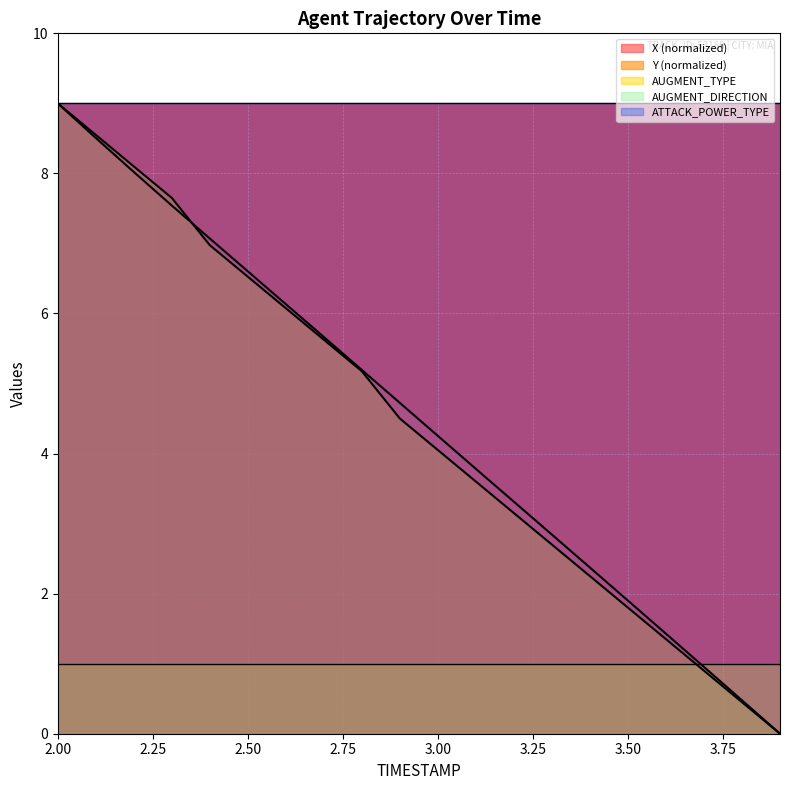

What is the spread (max minus min) of values at 3.00?

9.0